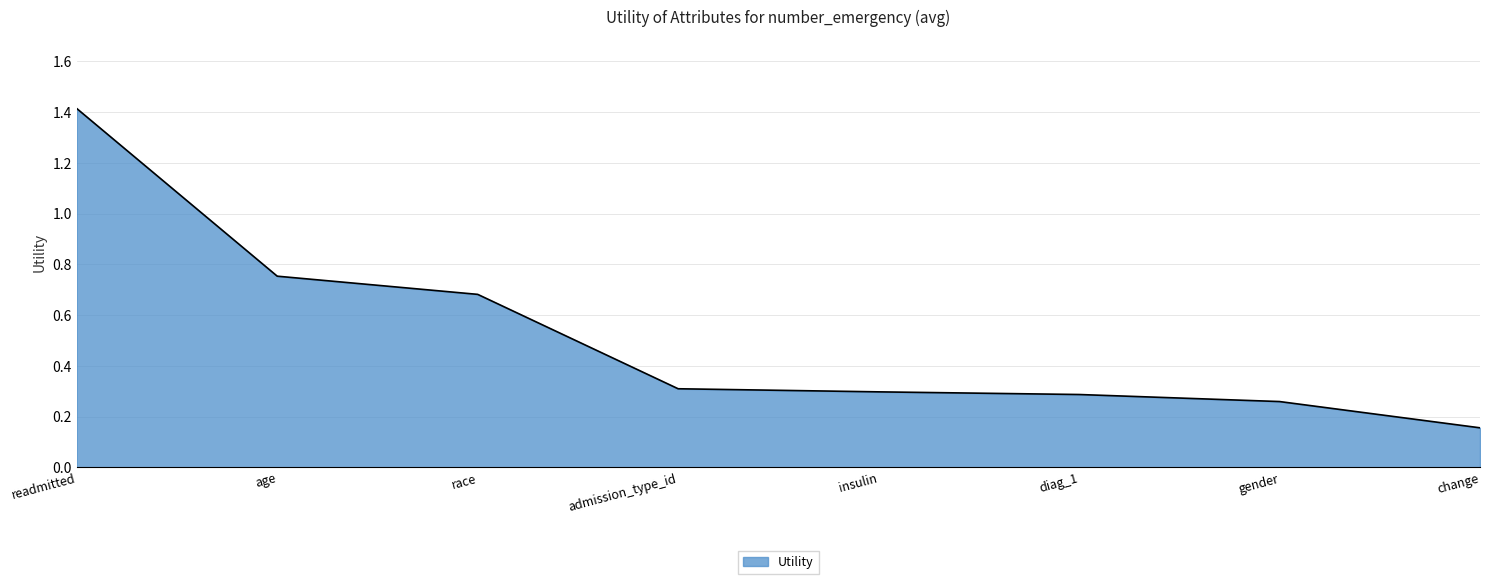

Which category has the highest value across all series?

readmitted